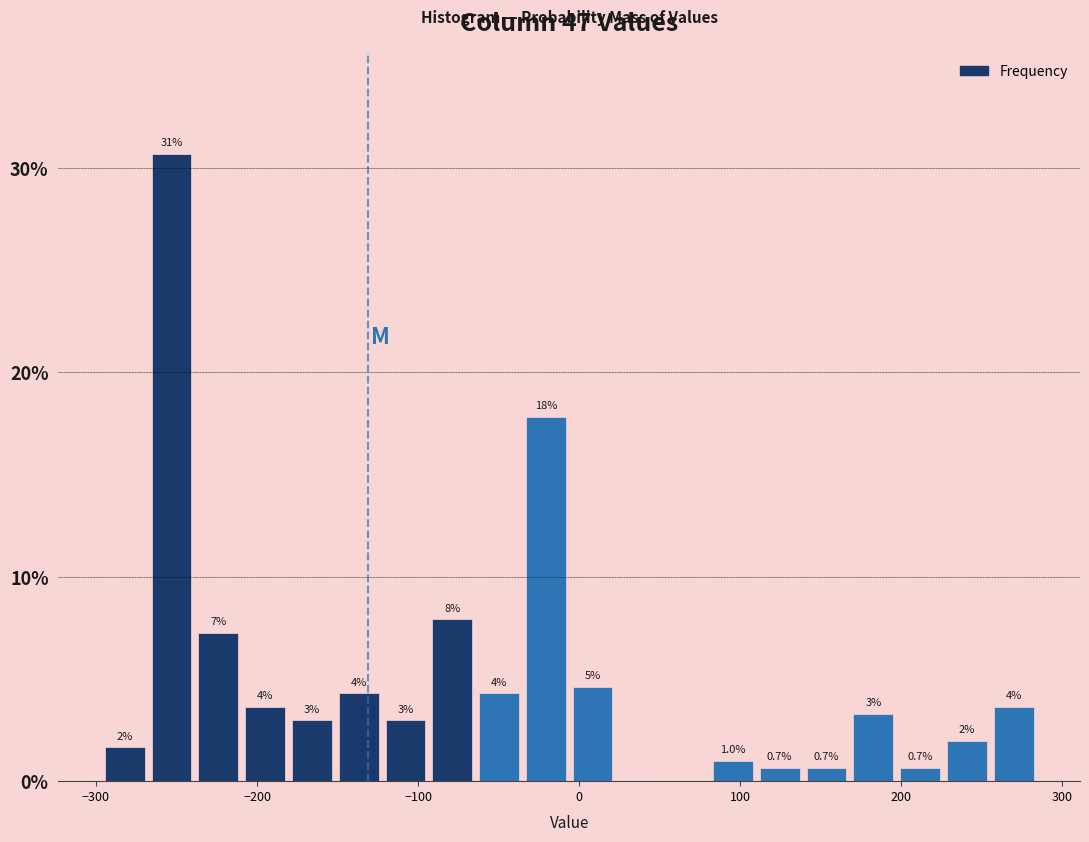

Around what value on the x-axis is the tallest bar? Give the approximate position of its centre, as read against the axis.

-250